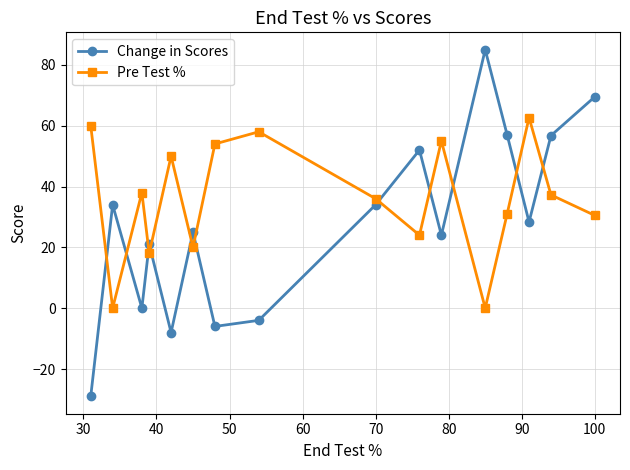

Is this an area chart (filled region under the line)?

No